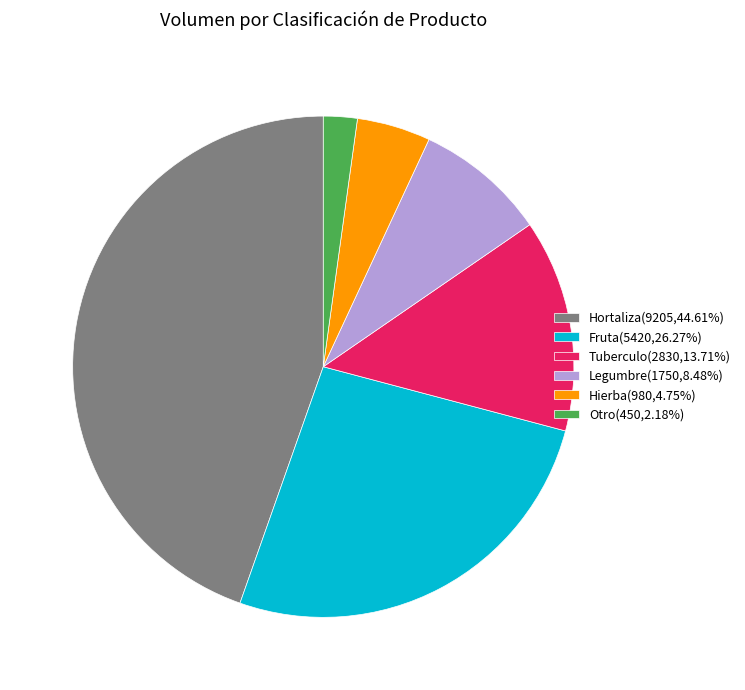

Is there any slice that represents more than half of the pie?

No